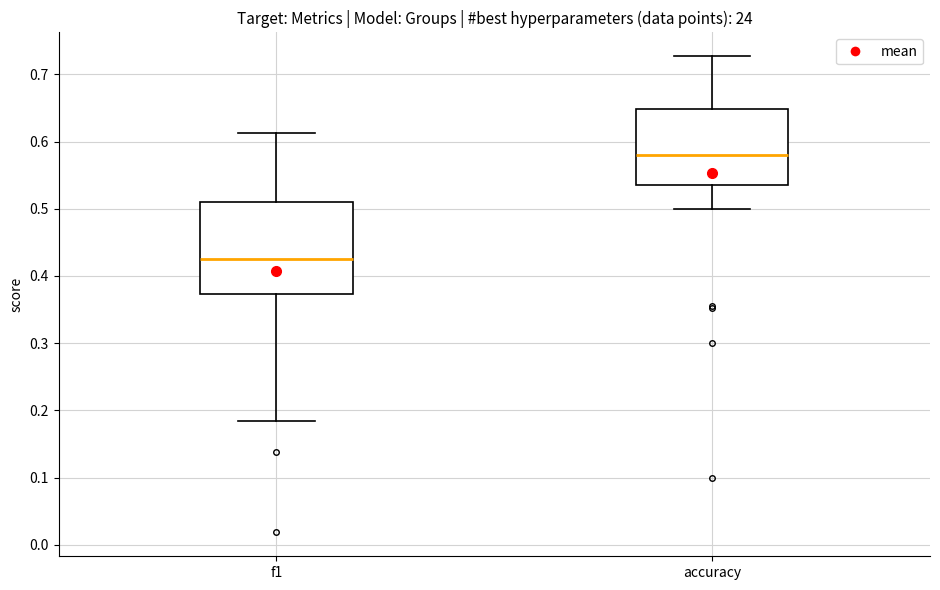

Where is the upper edge of the box for f1 on the y-axis? The values are not printed on the chart, so give them approximately, as read against the axis.

0.51